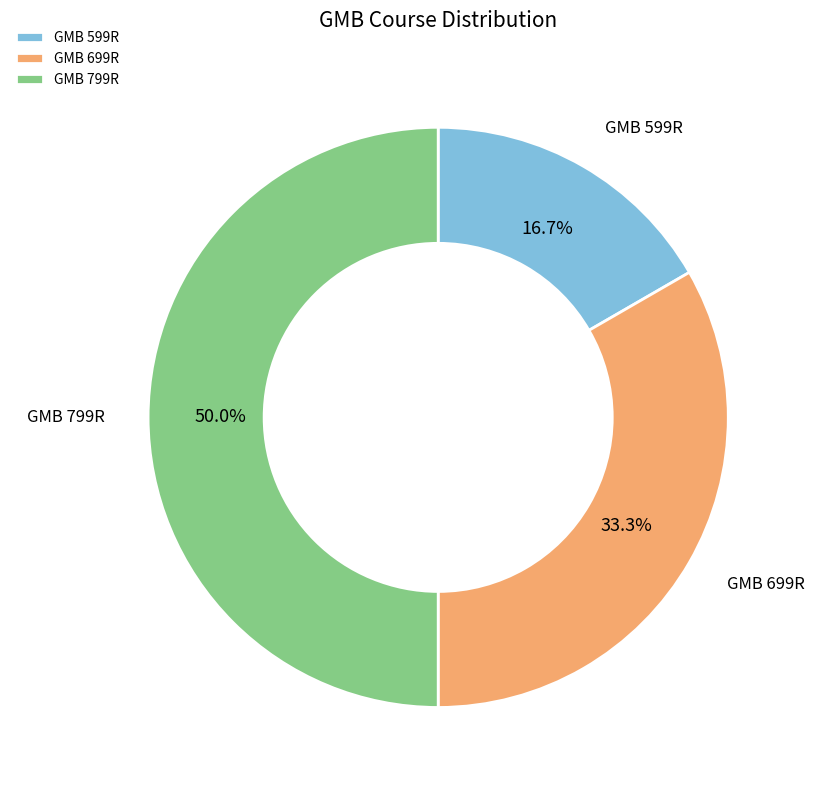

To the nearest percent, what is the combined percentage of GMB 699R and GMB 599R?

50%